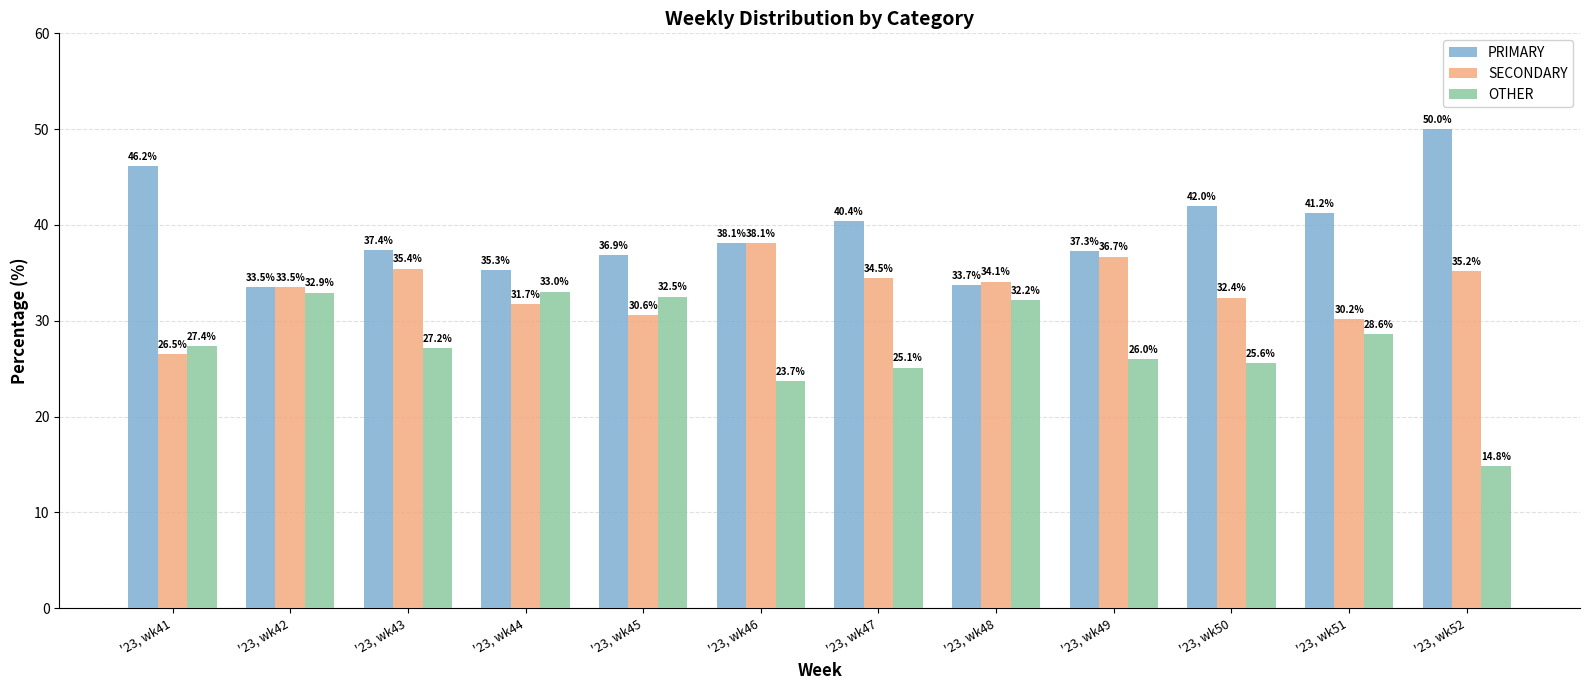

At which category does the chart reach its peak across all series?

'23, wk52